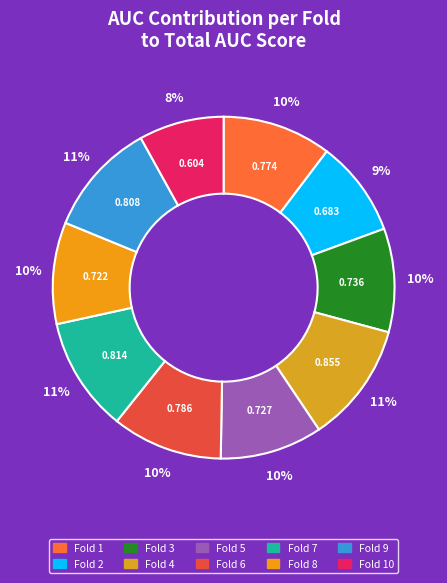

How many slices are in this pie chart?

10